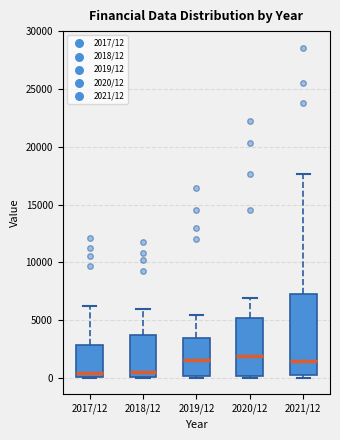

Comparing the boxes themselves (not the whiskers), which one is the tallest?

2021/12